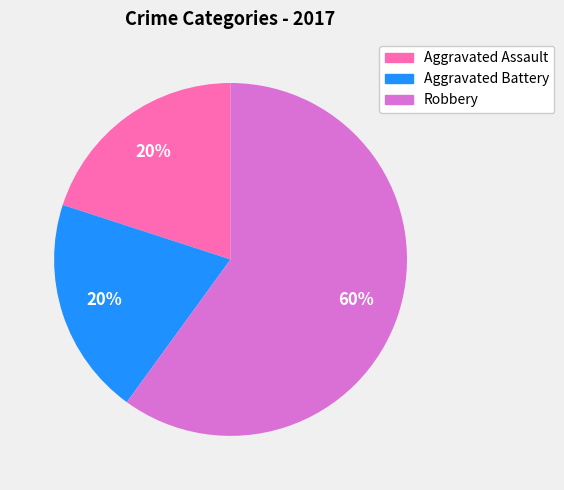

Approximately how many times larger is the value at Aggravated Battery compared to Aggravated Assault?

1.0